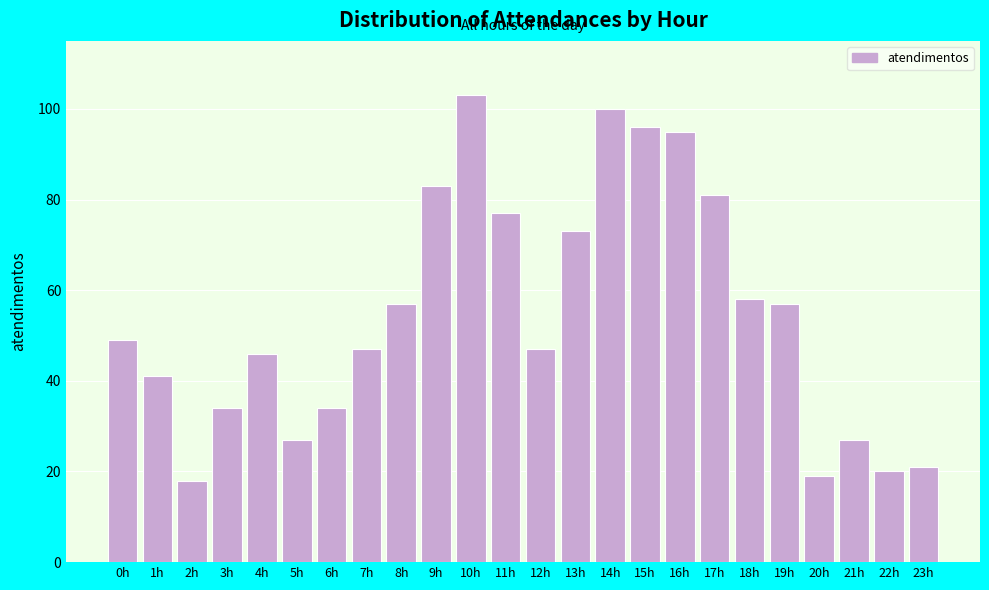

Reading left to right, what are all the values shown in this chart?

49	41	18	34	46	27	34	47	57	83	103	77	47	73	100	96	95	81	58	57	19	27	20	21